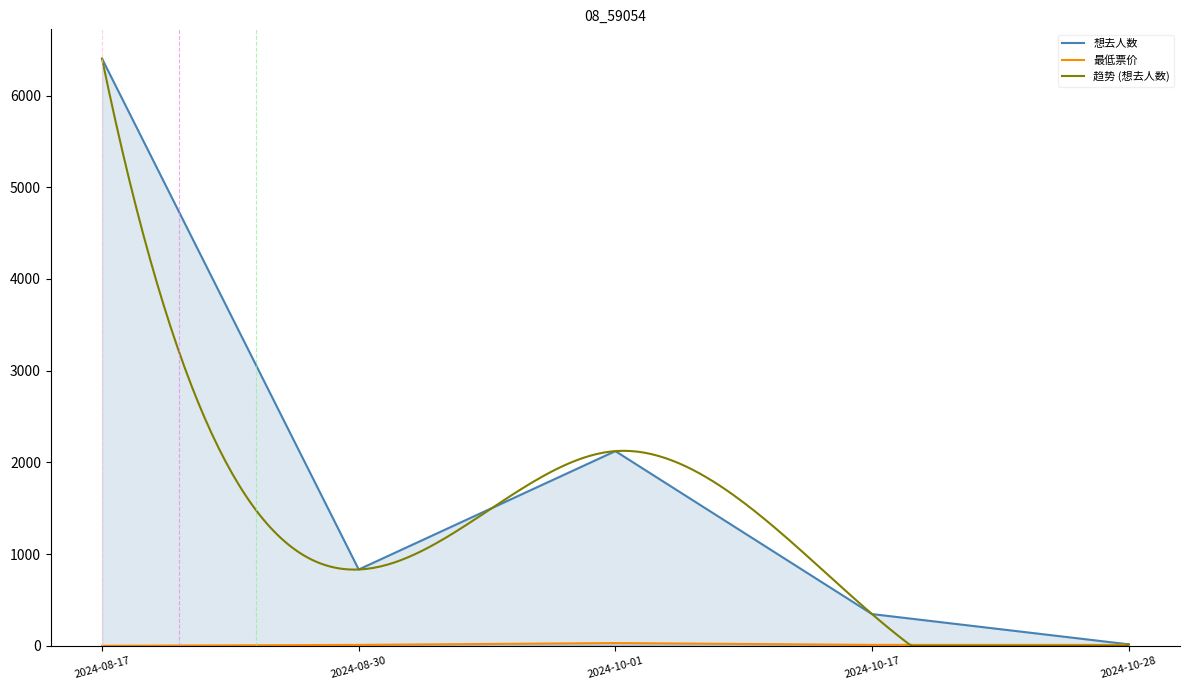

Reading left to right, transcribe all the data shown in this chart.

想去人数: 6402	832	2123	346	16
最低票价: 0	10	30	10	10